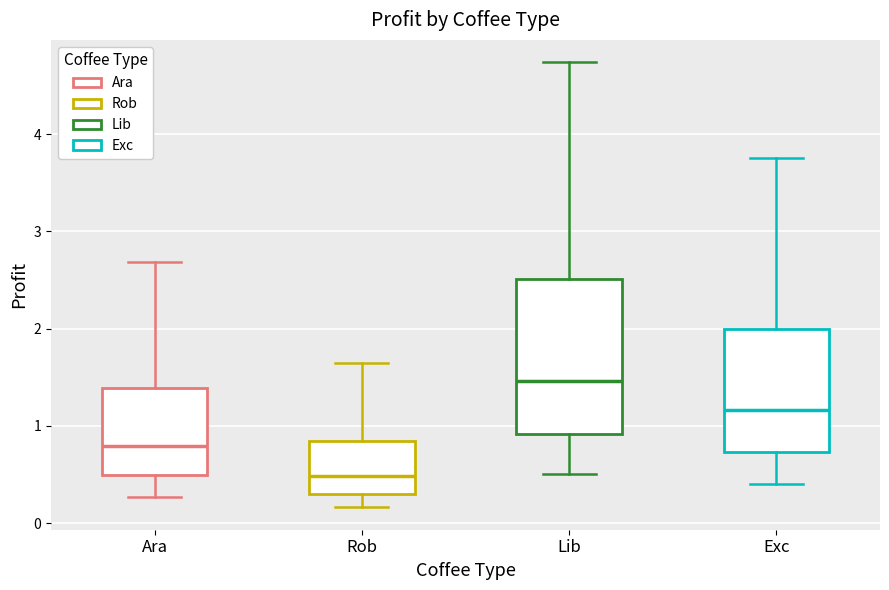

Which box has the lowest median line?

Rob